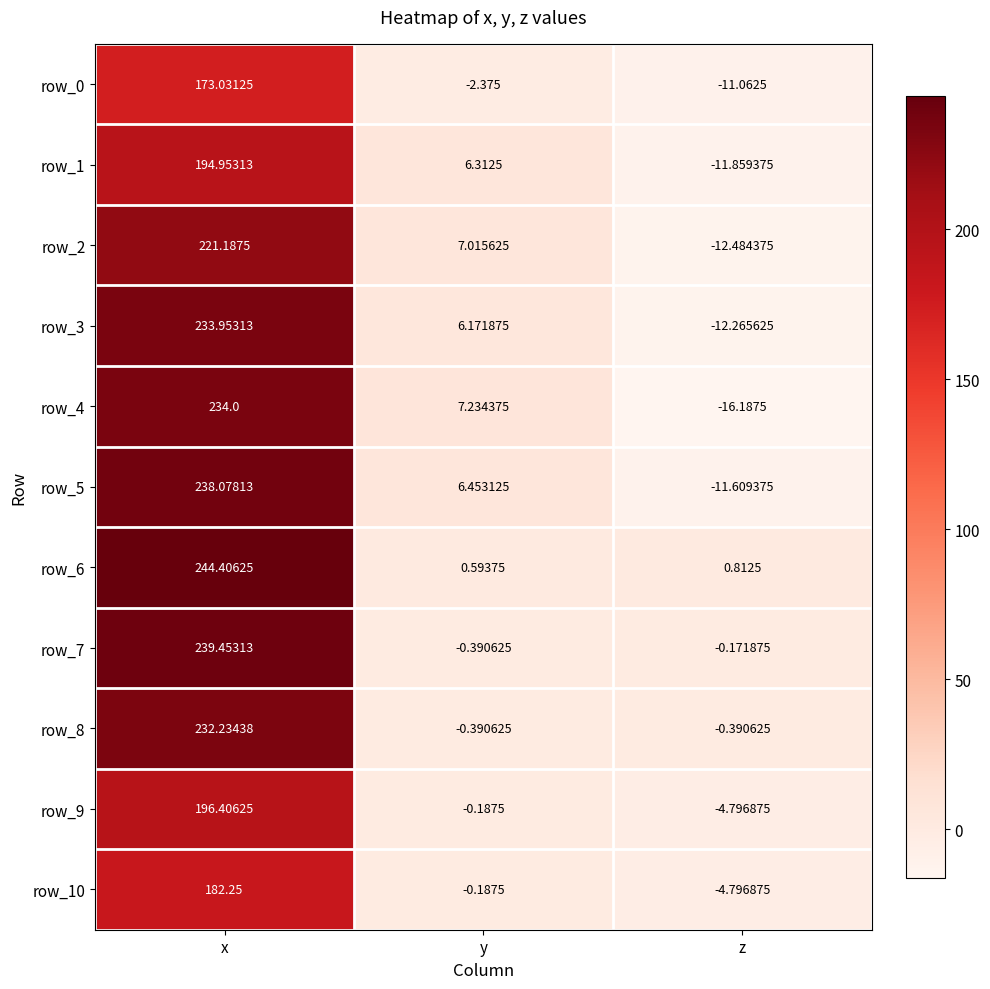

Rank the series by their maximum value, from highest to lowest.

row_6, row_7, row_5, row_4, row_3, row_8, row_2, row_9, row_1, row_10, row_0